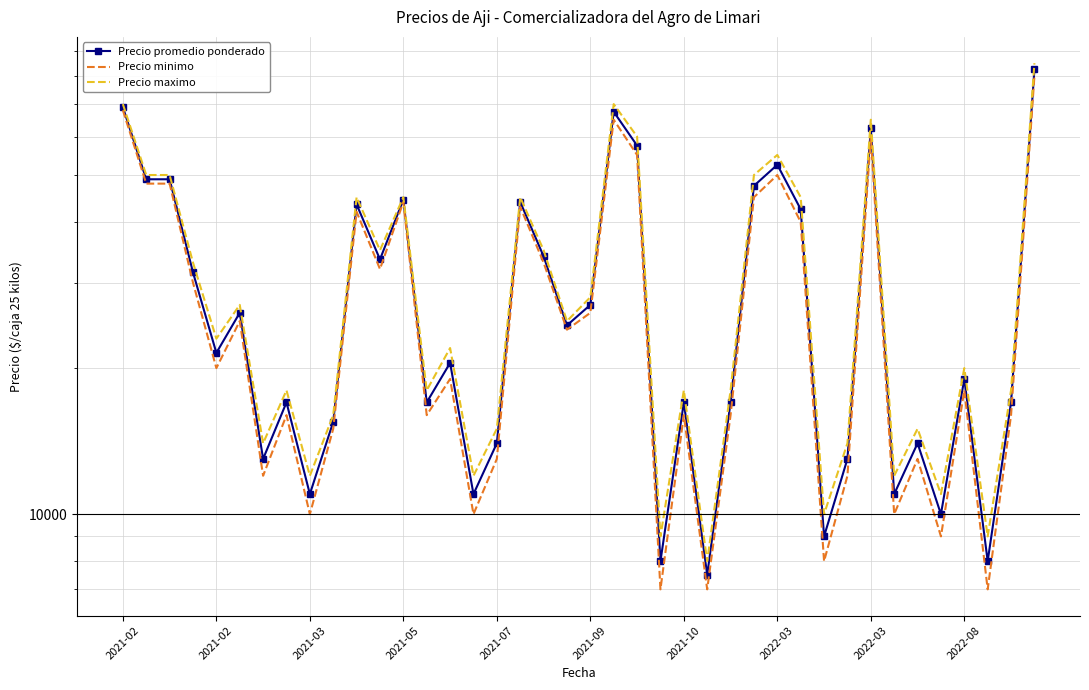

What is the difference between the second highest and second lowest values in the Precio minimo series?

61000